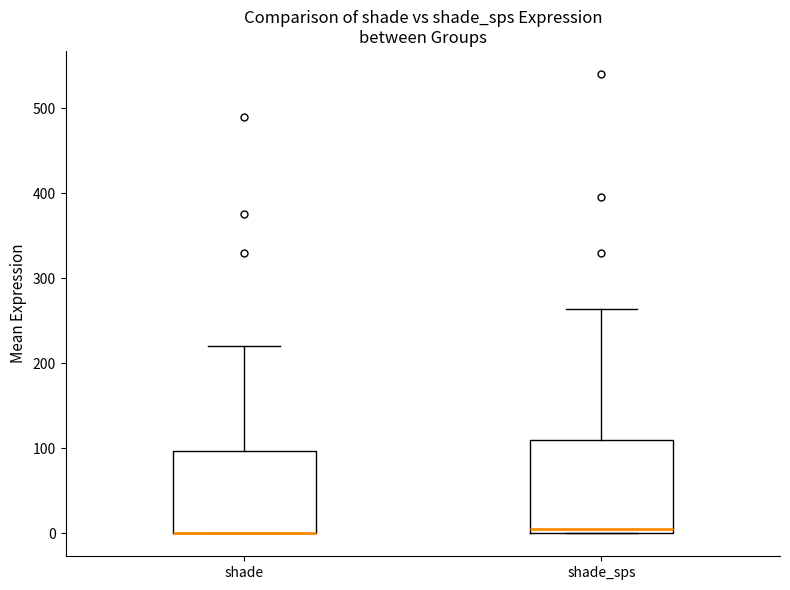

Which box is the tallest, from its lower edge to its upper edge?

shade_sps